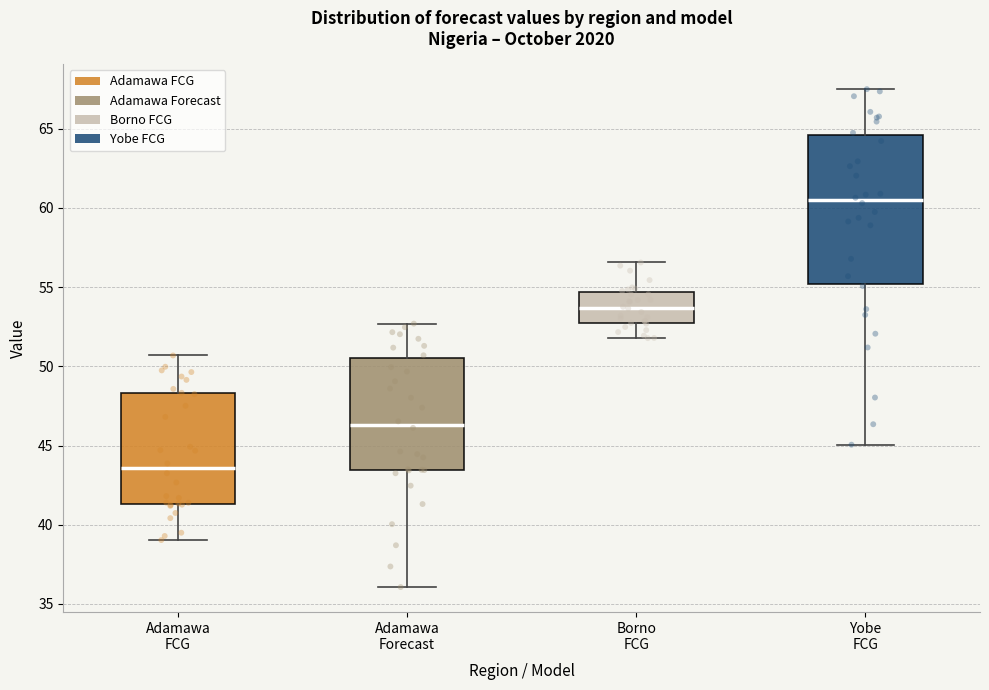

Where is the lower edge of the box for Borno FCG on the y-axis? The values are not printed on the chart, so give them approximately, as read against the axis.

53.0